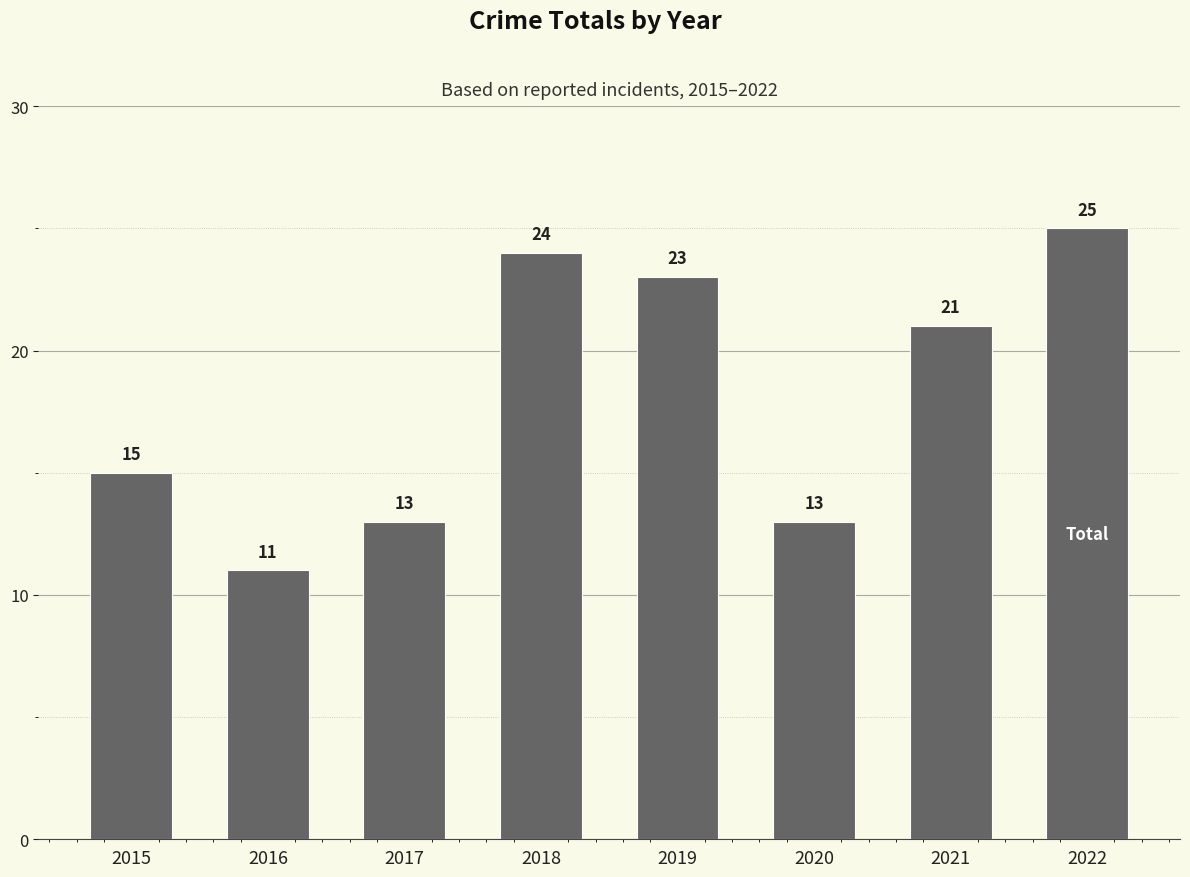

What is the maximum value shown in the chart?

25